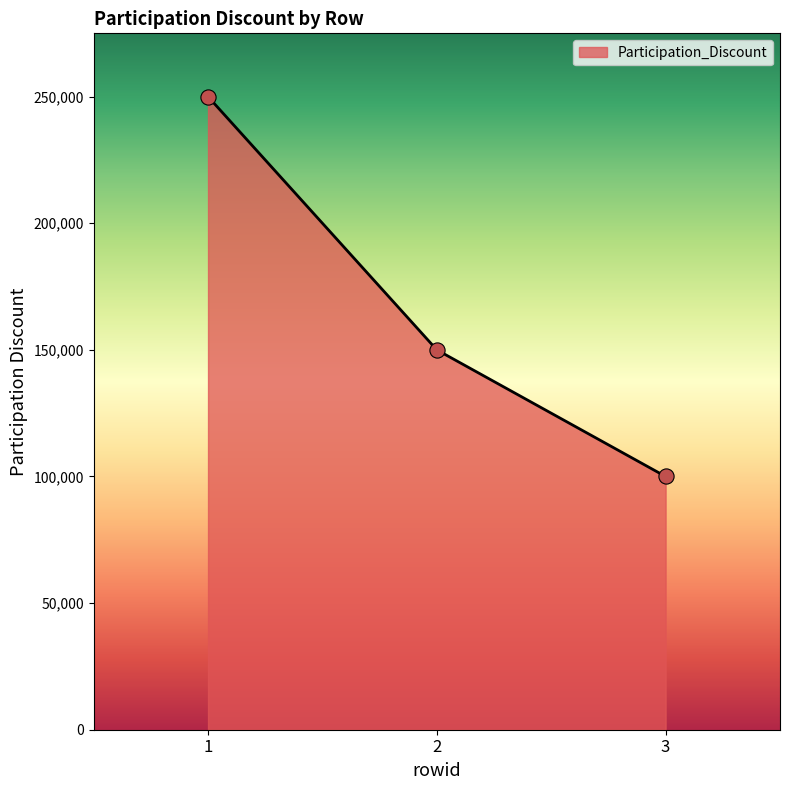

Which has a higher value, 1 or 3?

1